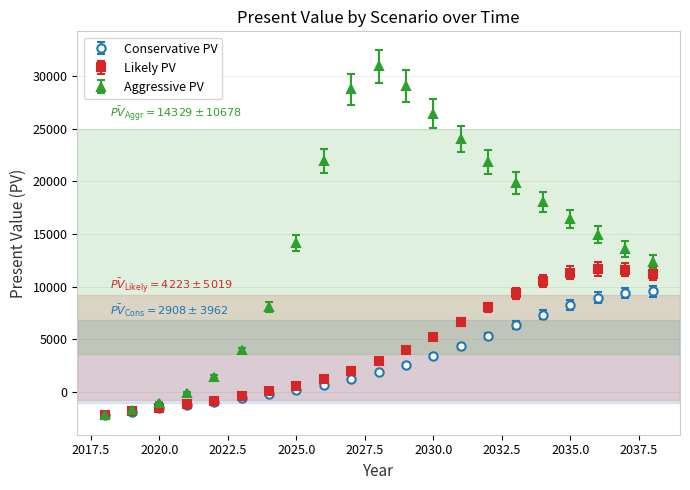

Which series has the largest range (max minus min)?

Aggressive PV